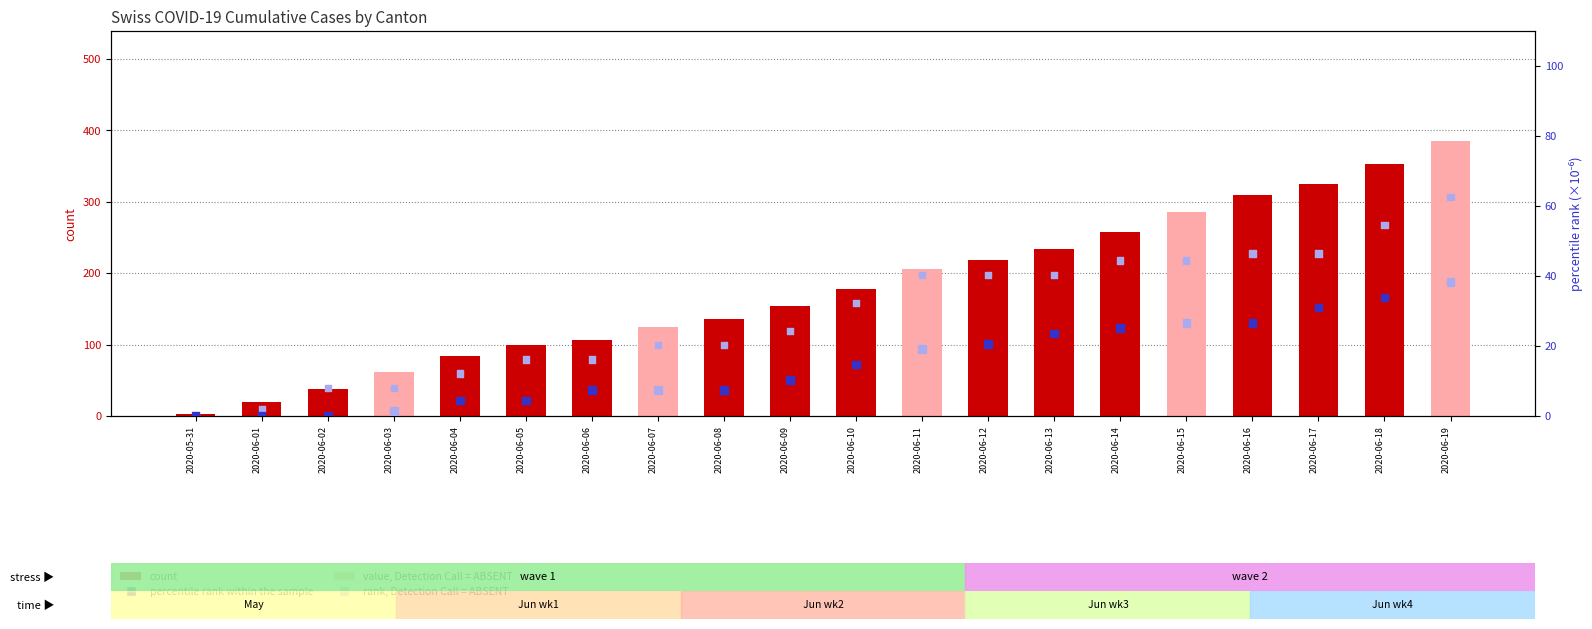

At how many categories does at least one series exceed 294?

4